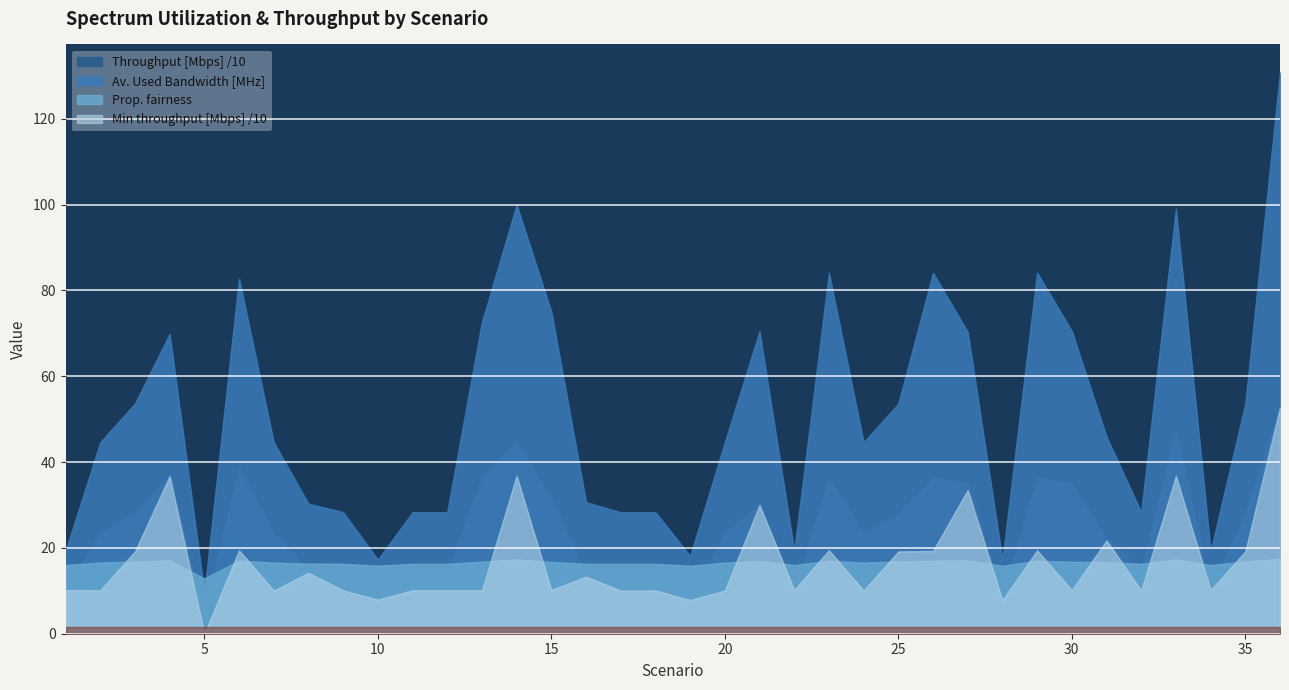

At which category does the chart reach its peak across all series?

36